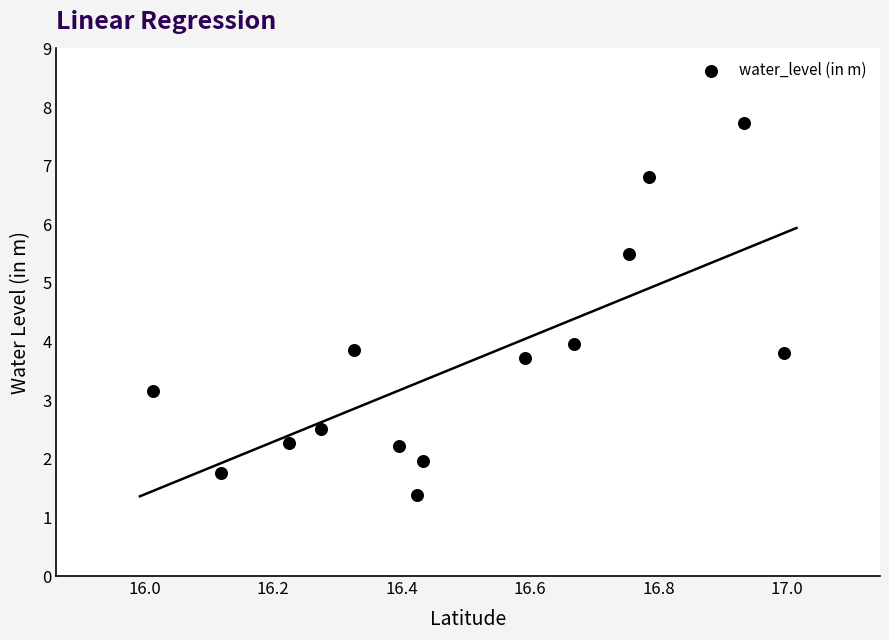

What is the range of X values (max minus min)?

1.0